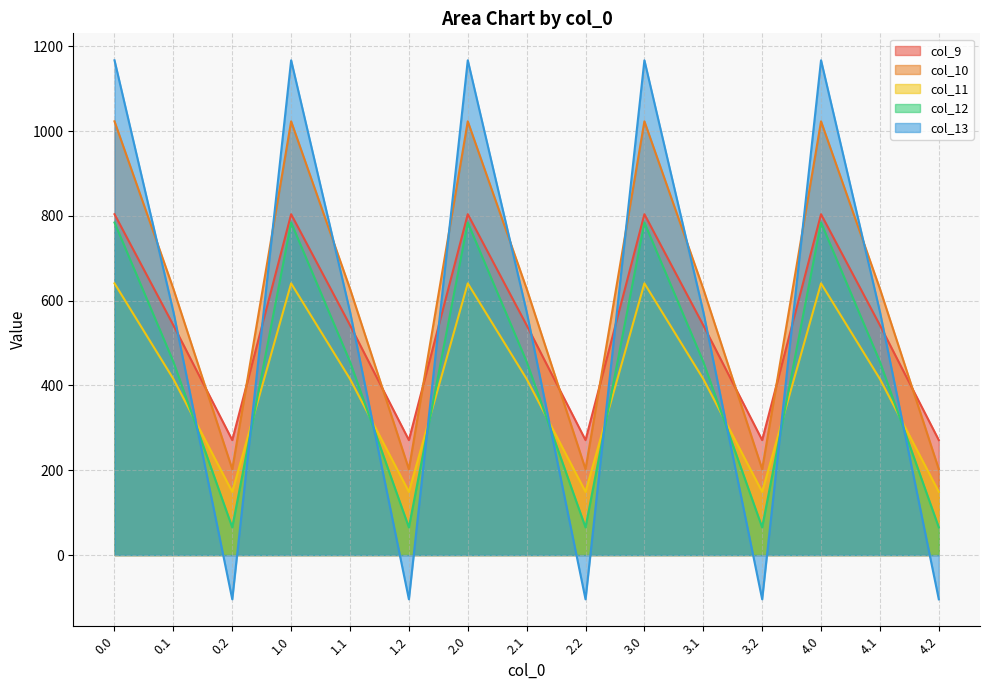

Where is col_13 nearest to the value 531?

0.1